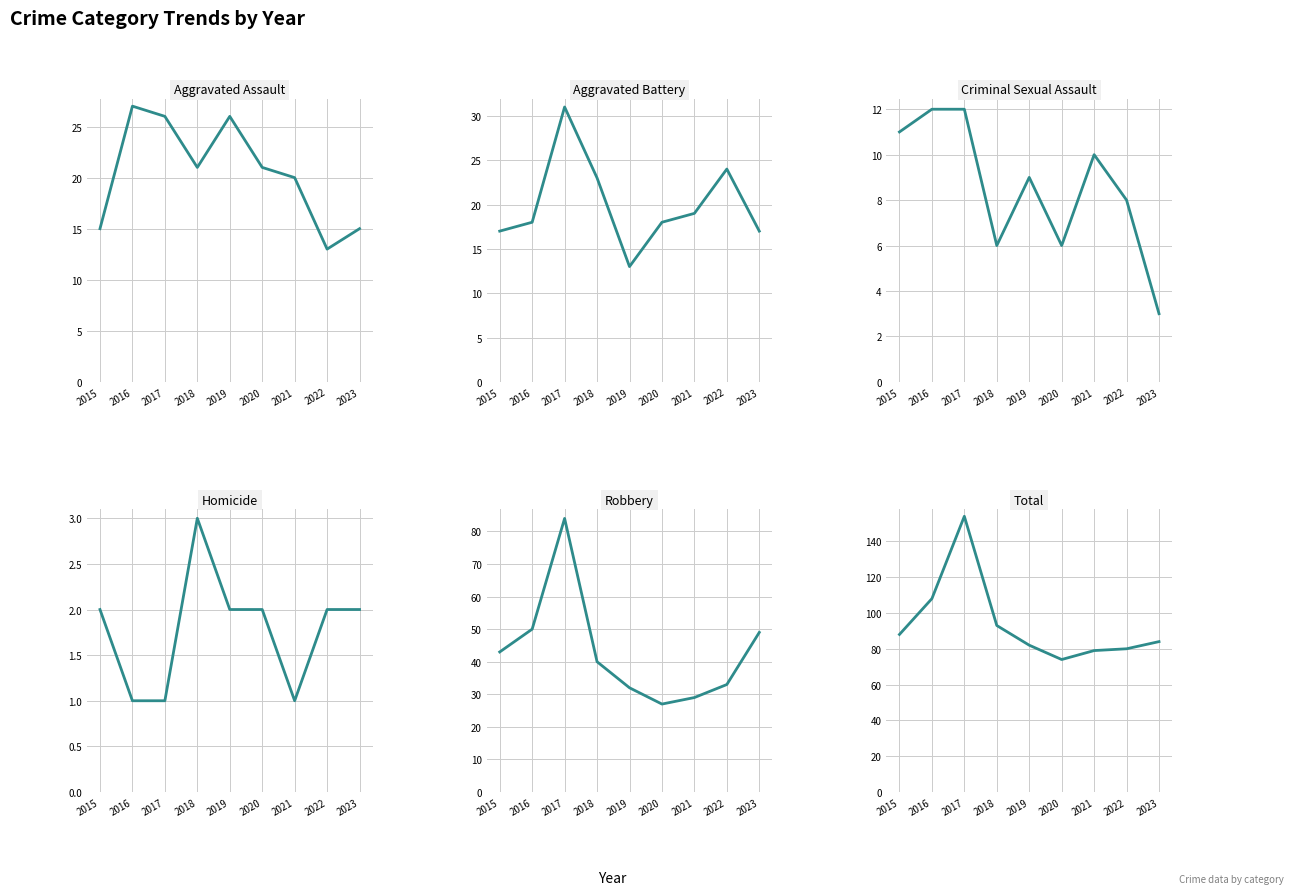

At how many categories does at least one series exceed 74?

8